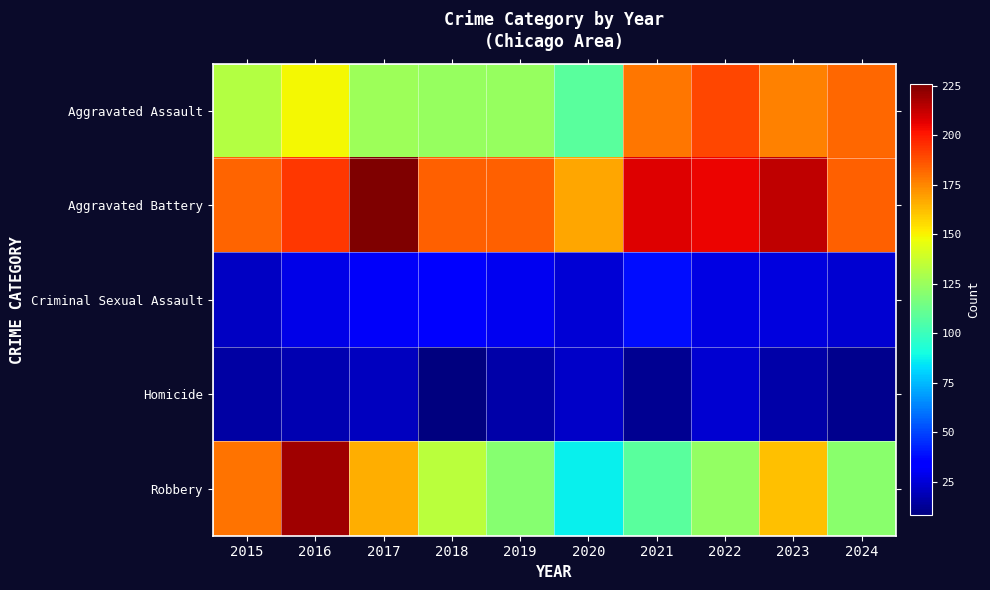

Which series changed the most between 2018 and 2019?

Robbery